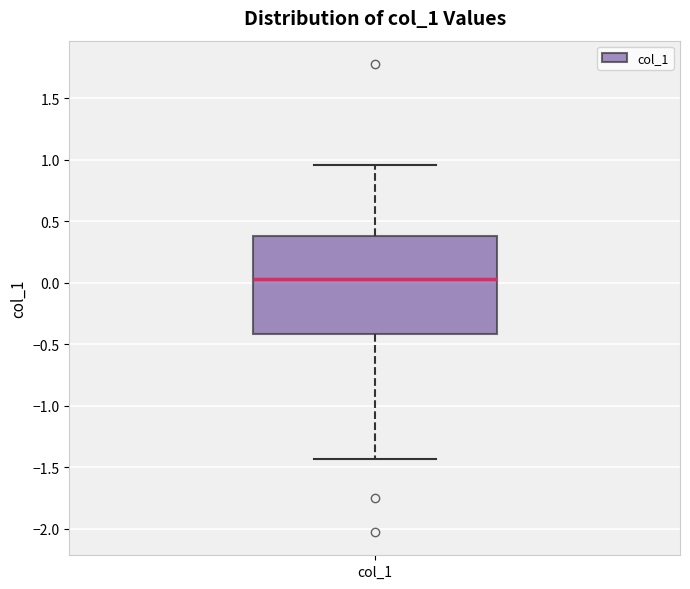

Where does the upper whisker of the box for col_1 end on the y-axis? The values are not printed on the chart, so give them approximately, as read against the axis.

0.95